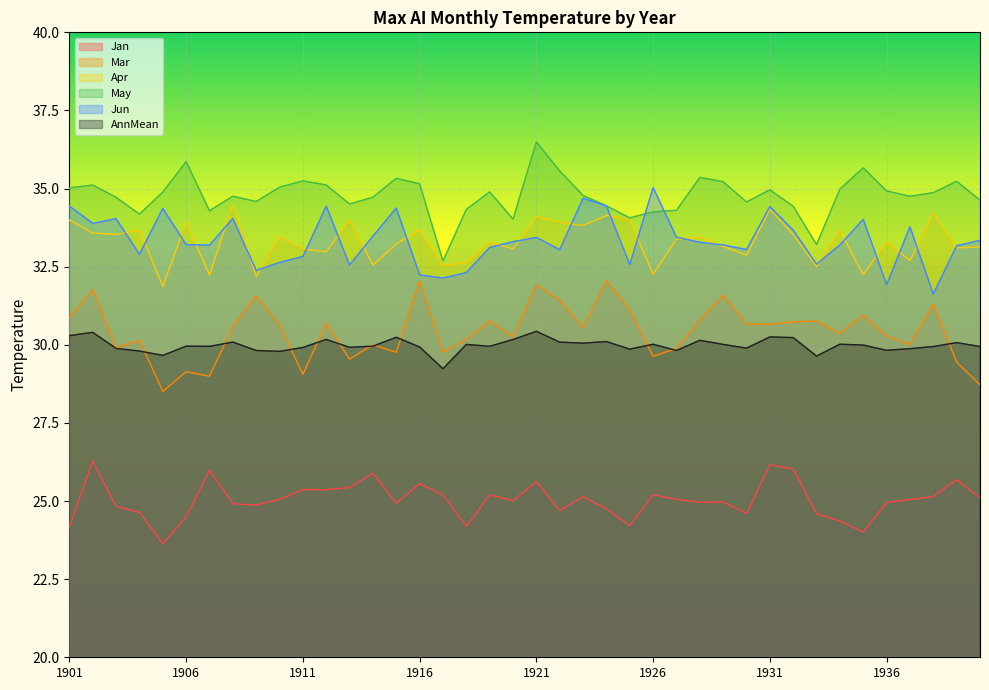

At 1936, list the series in order from largest to smallest.

May, Apr, Jun, Mar, AnnMean, Jan